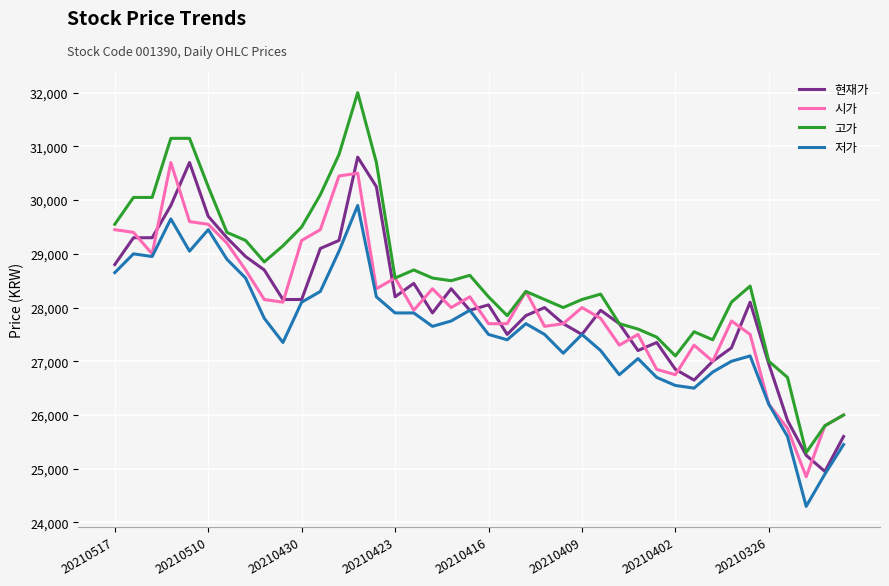

Which series has the largest total across all categories?

고가